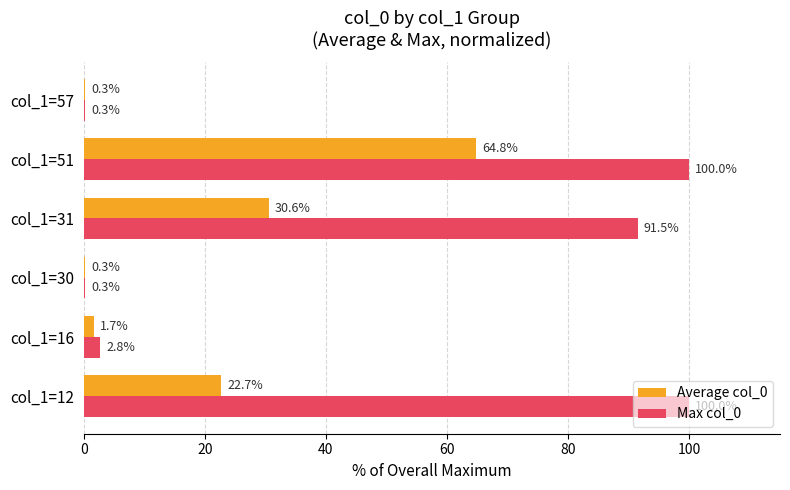

At which category is the sum across all series the highest?

col_1=51